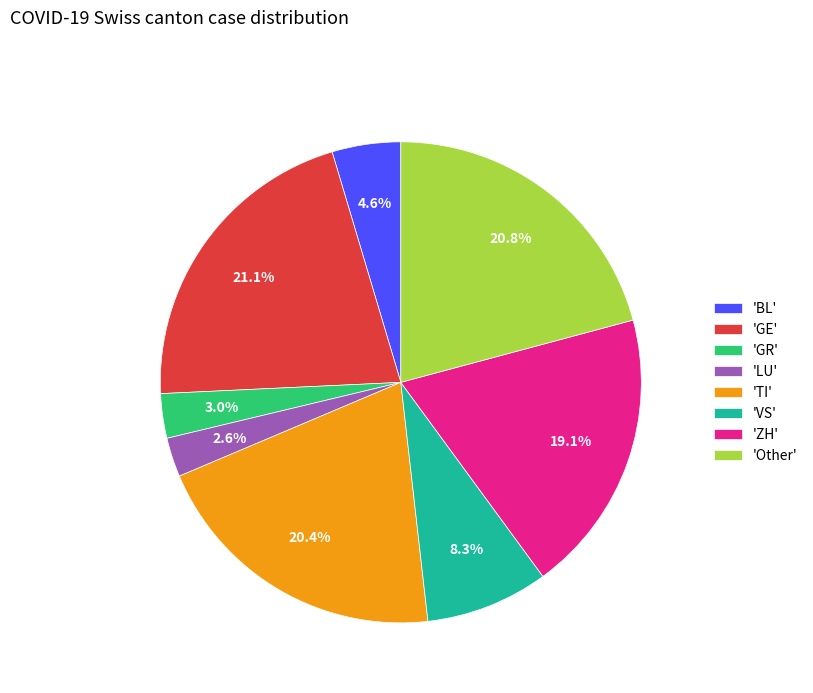

Do 'Other' and 'ZH' together represent more than half of the pie?

No